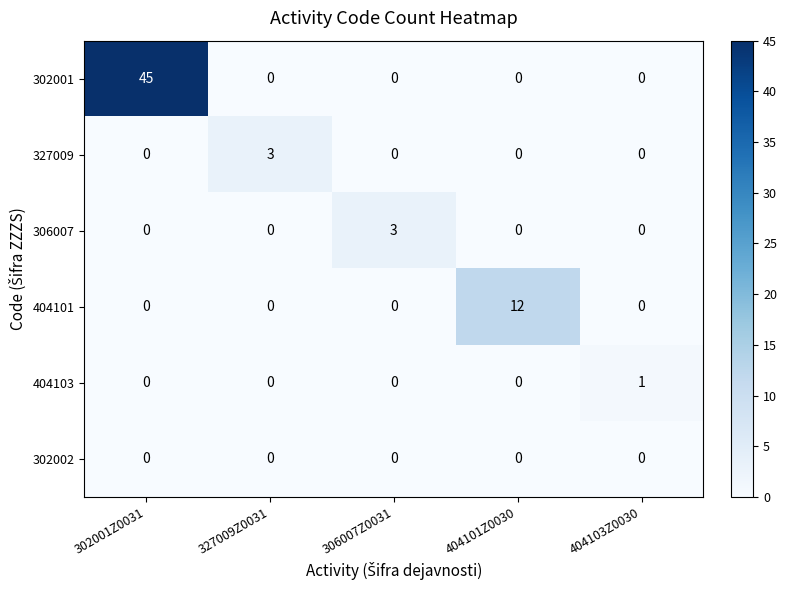

Between 327009Z0031 and 404101Z0030, which series saw the biggest shift?

404101